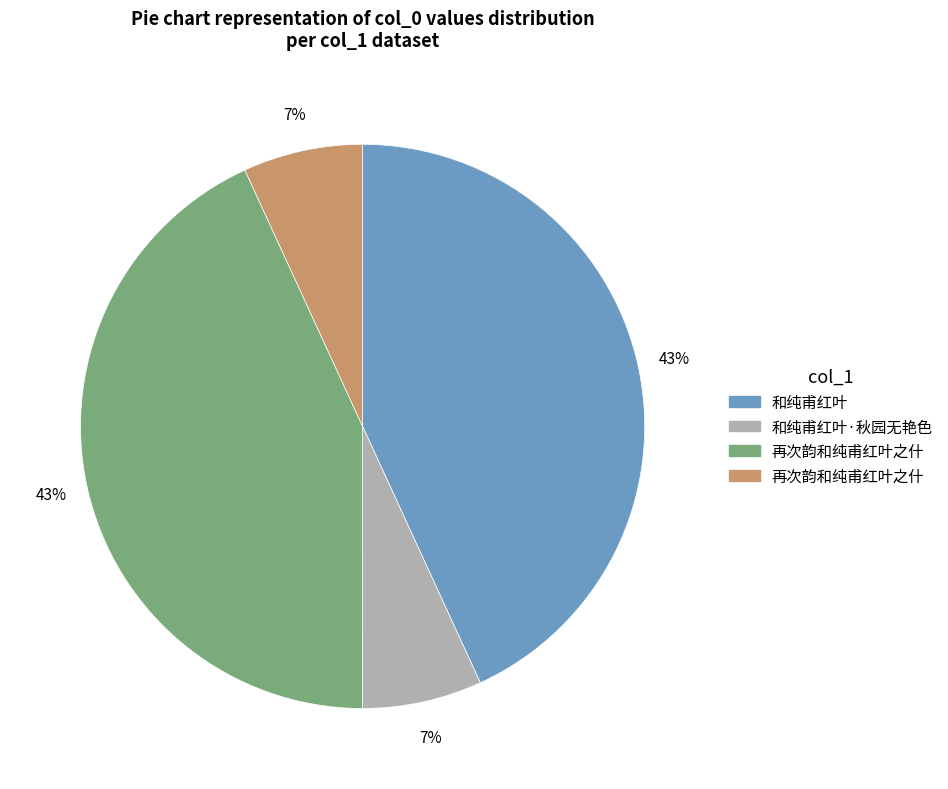

Is there a majority slice in this chart?

No